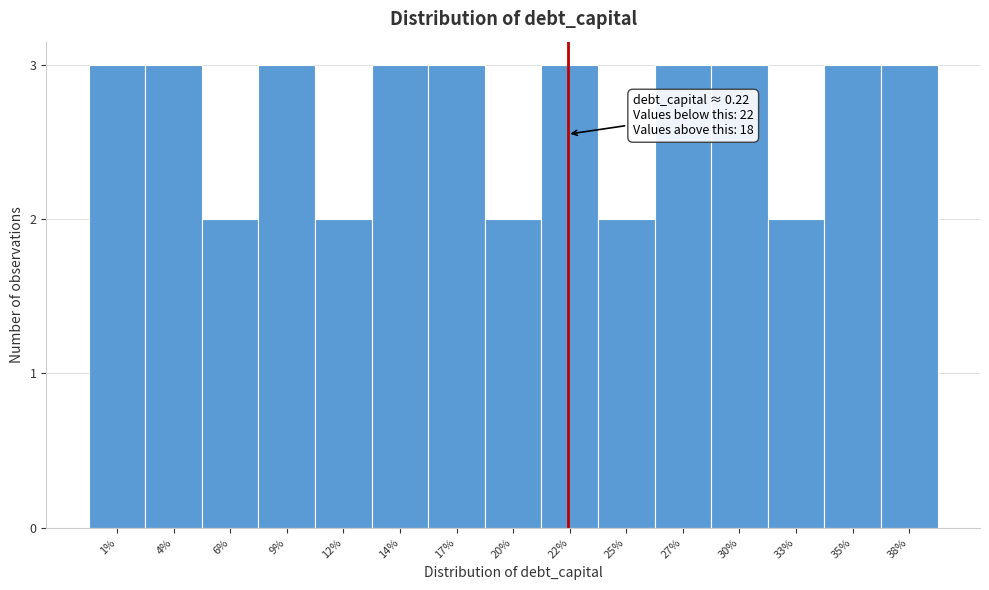

Reading right to left, extract all data points from this chart.

3	3	2	3	3	2	3	2	3	3	2	3	2	3	3